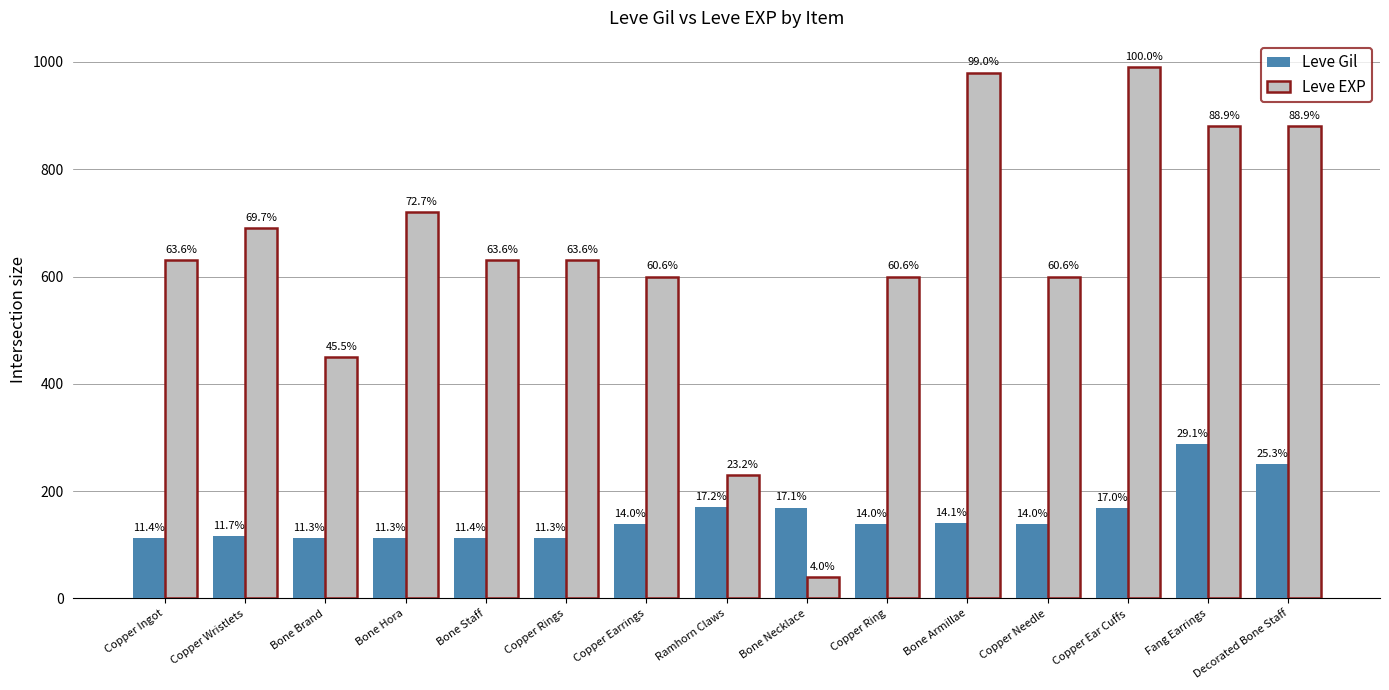

What is the total value across all series at Bone Brand?

562